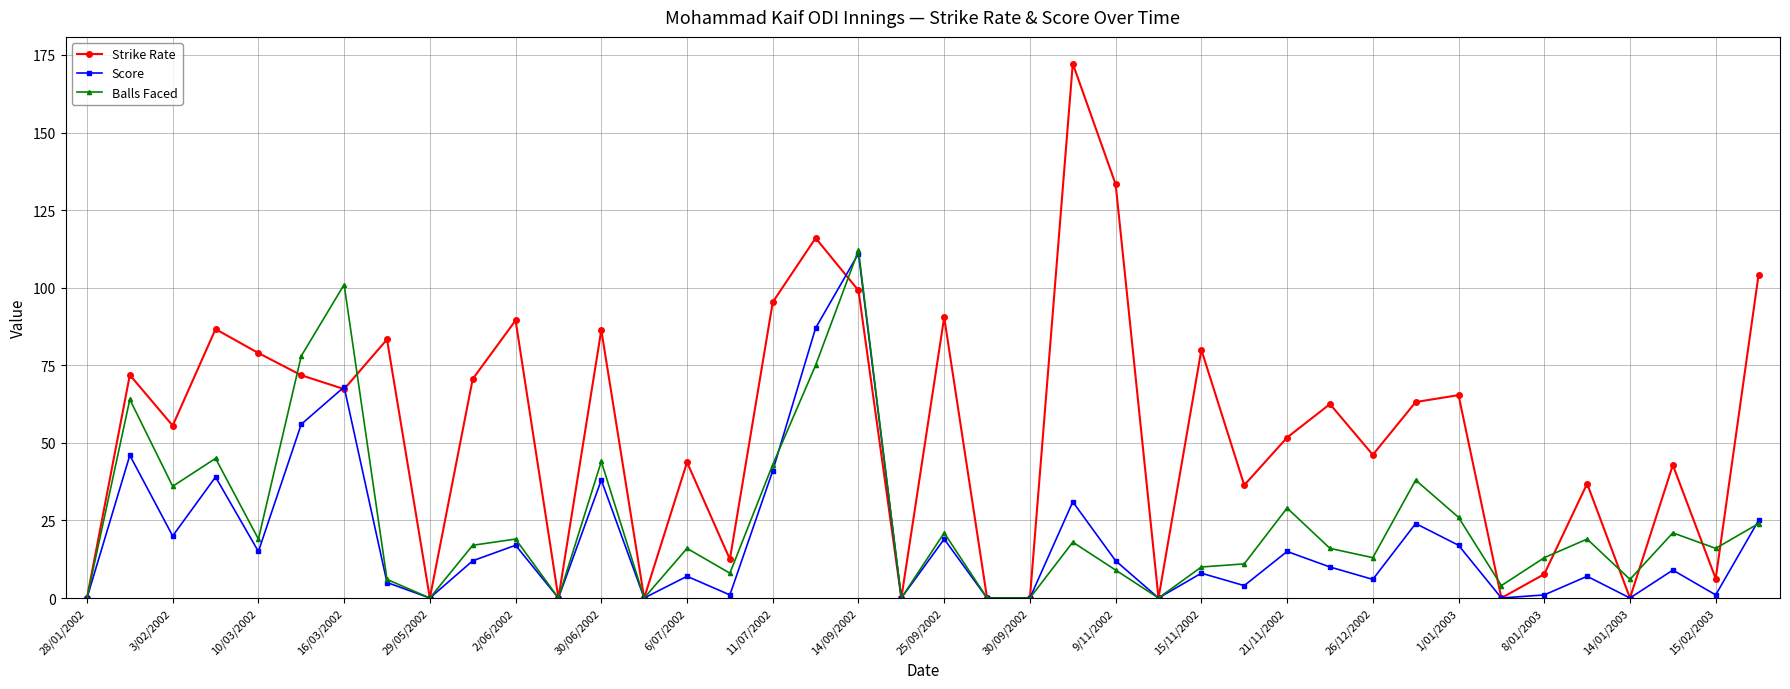

True or false: Score has more than 0 points higher than both neighbors.

True